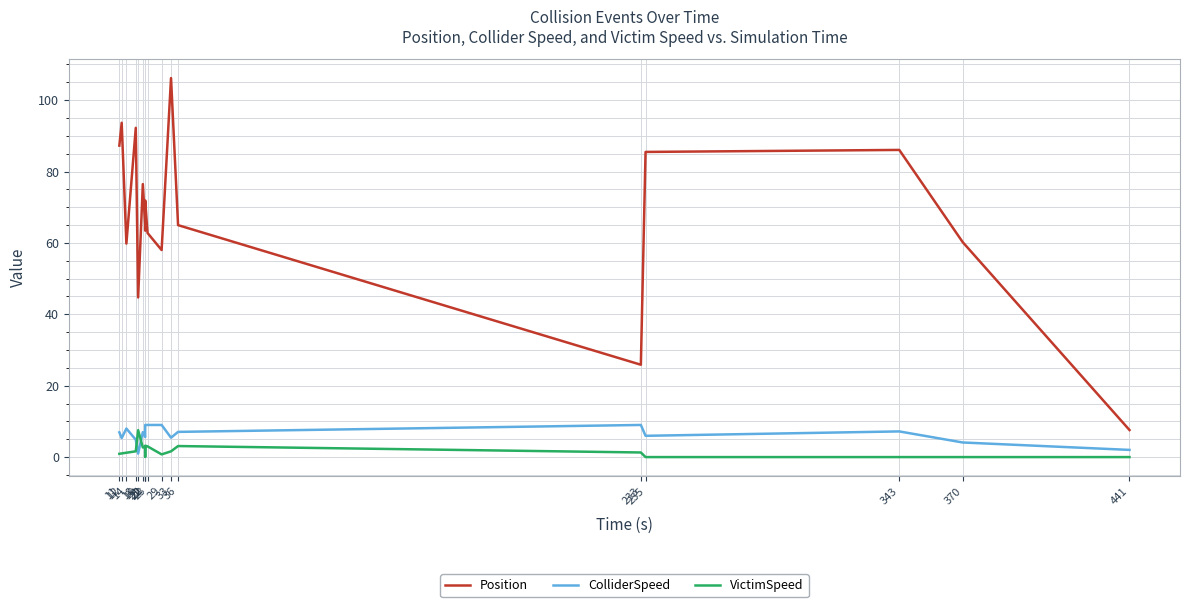

At which category is the sum across all series the highest?

33